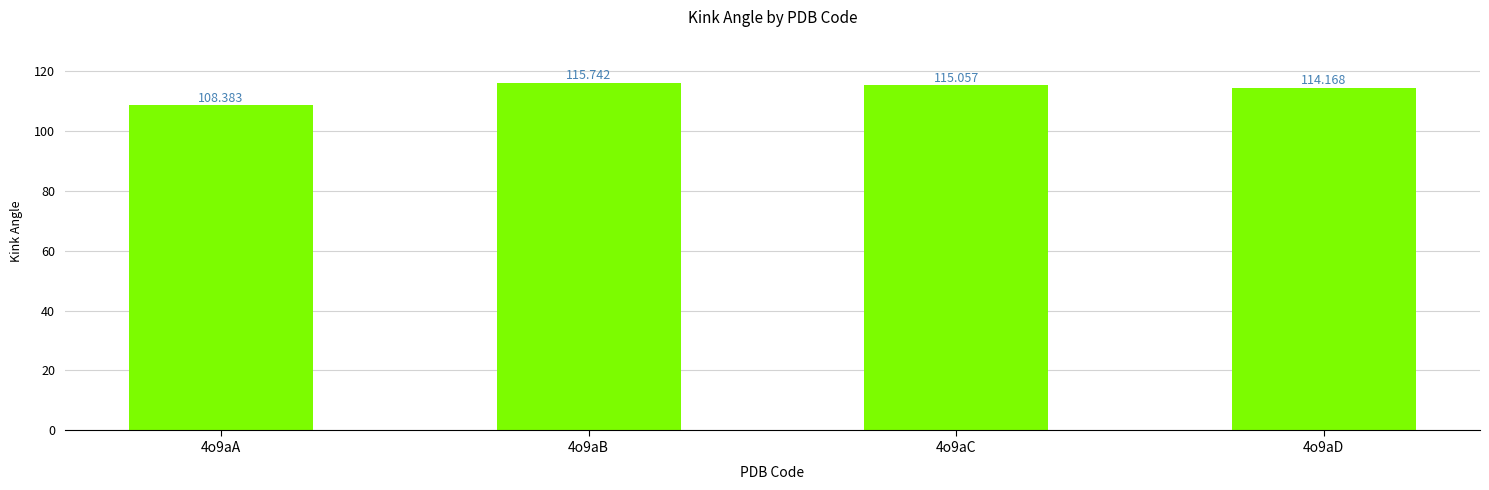

What is the ratio of the value at 4o9aA to the value at 4o9aB?

0.9